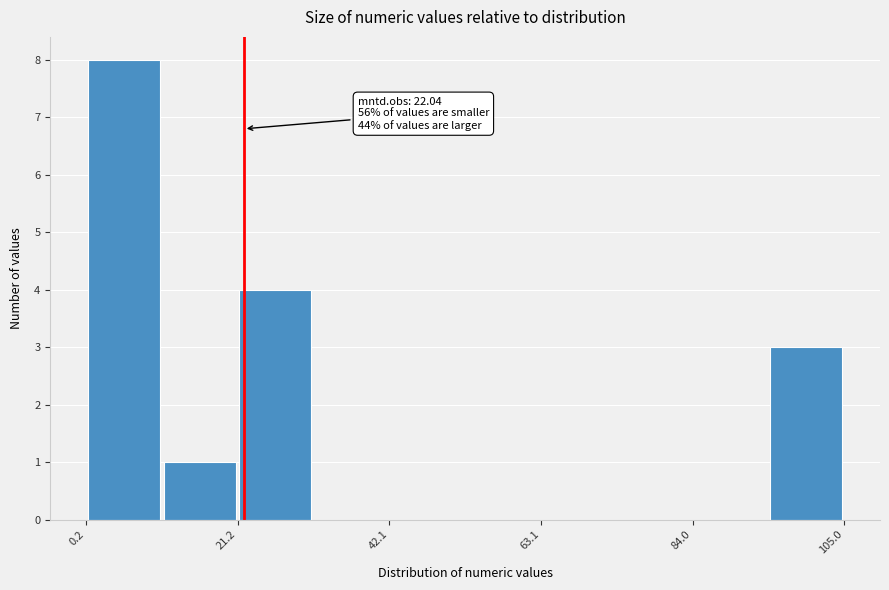

Read against the x-axis, roughly where is the centre of the tallest bar?

5